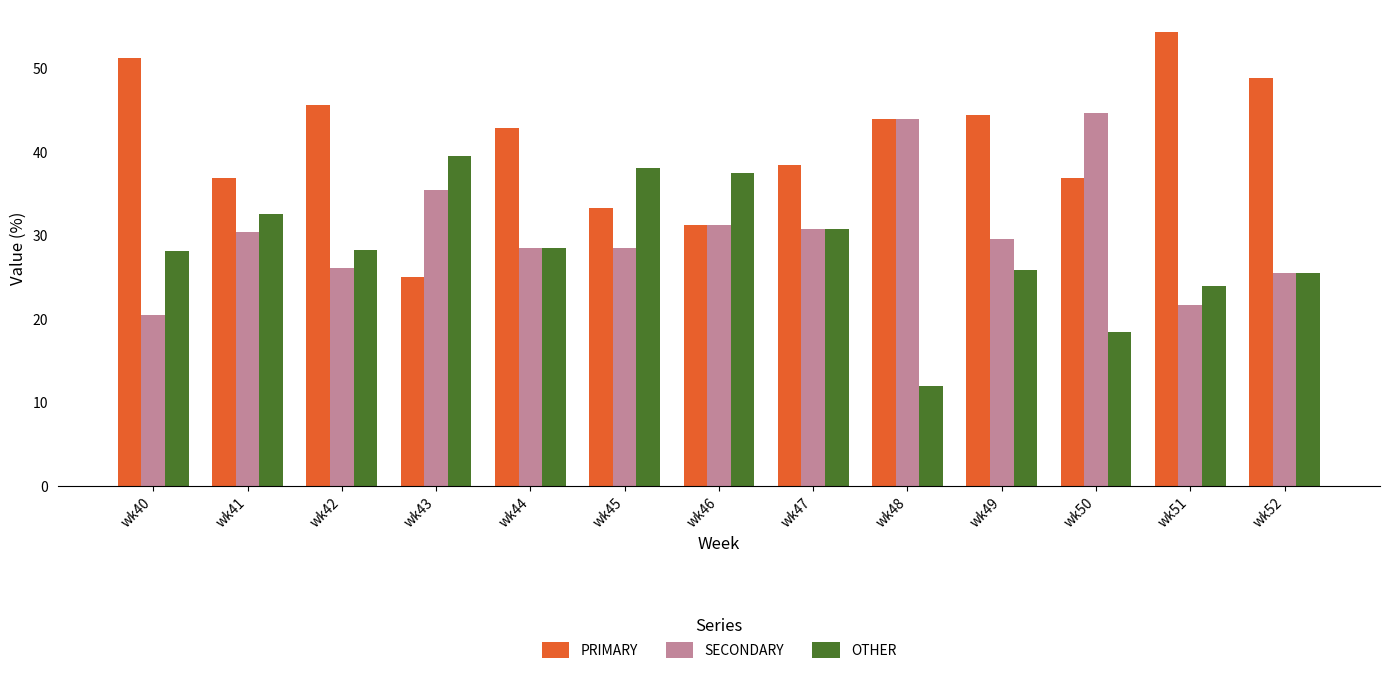

What are all the series names shown in the legend?

PRIMARY, SECONDARY, OTHER